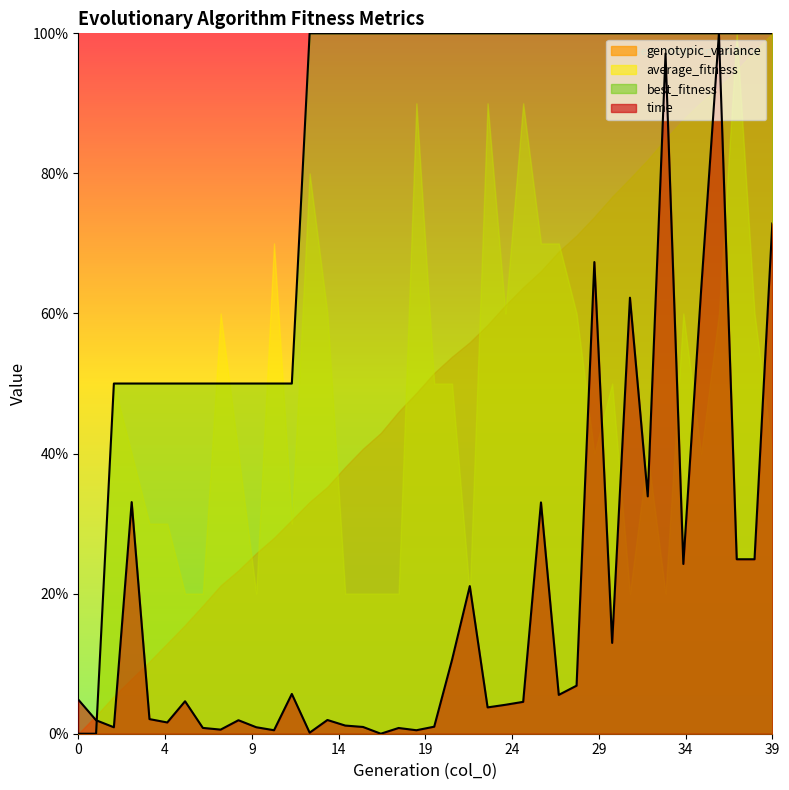

What is the difference between the maximum and second lowest values in the time series?

1.0